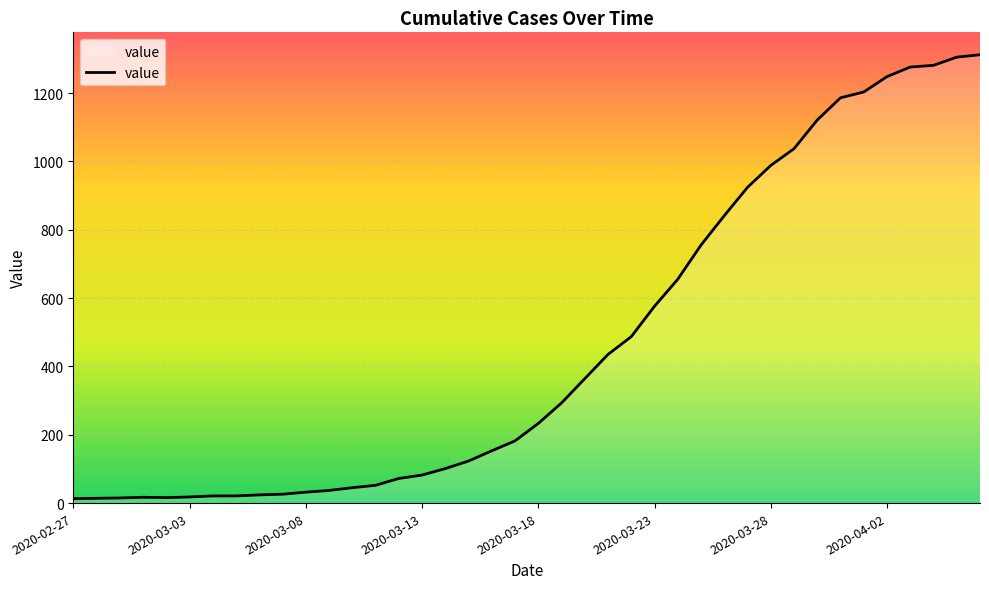

What is the difference between the maximum and minimum values?

1299